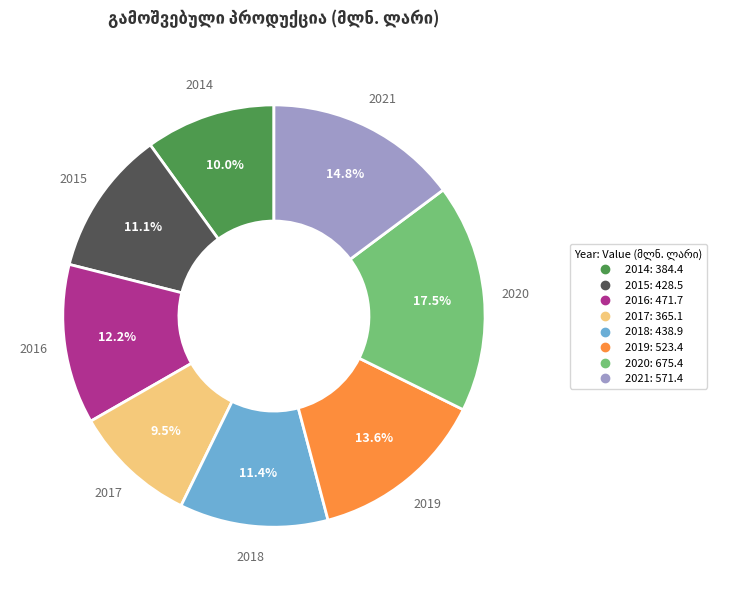

To the nearest percent, what is the difference between the 2016 and 2014 slice percentages?

2%